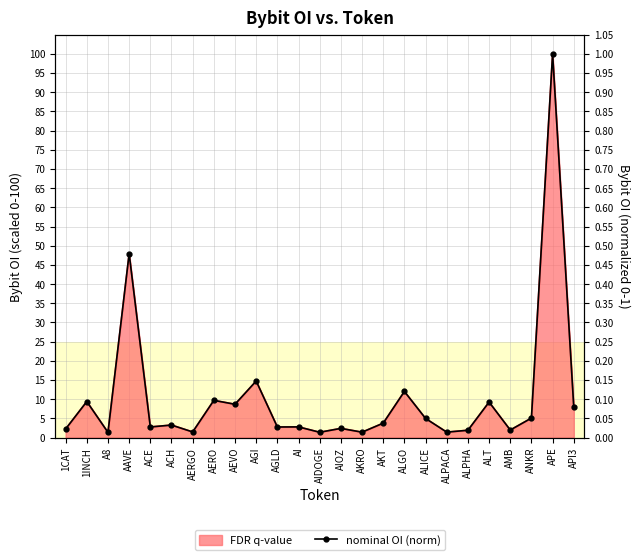

What is the label of the 10th point from the right?

AKT